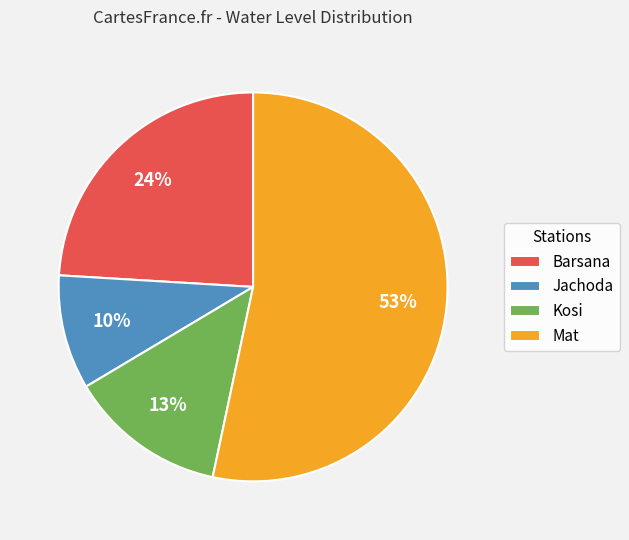

Do Mat and Kosi together represent more than half of the pie?

Yes